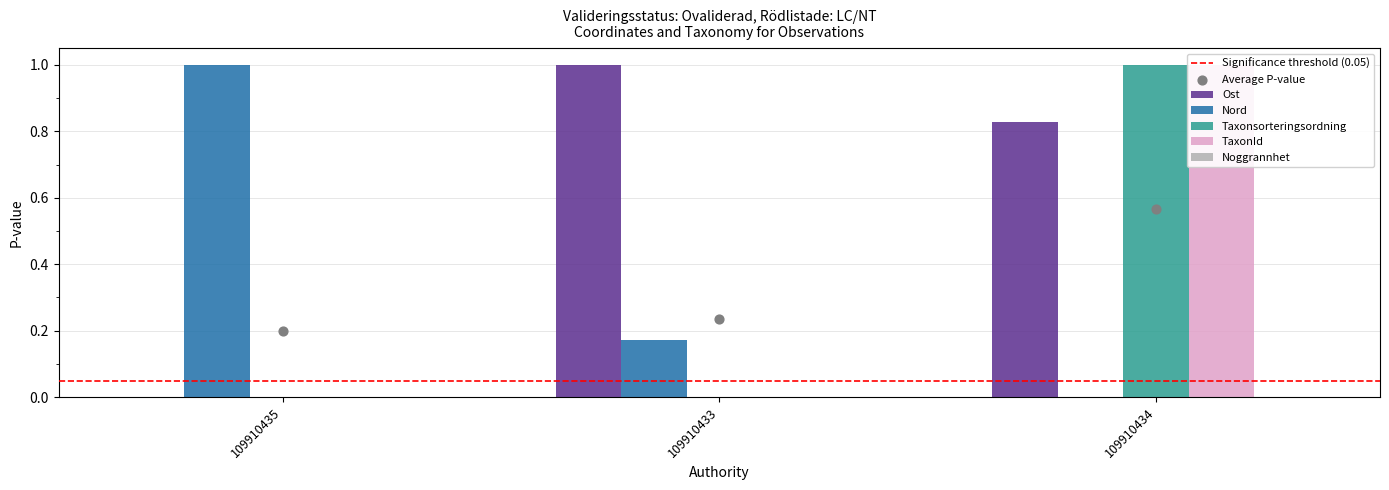

What is the total value across all series at 109910434?

2.8